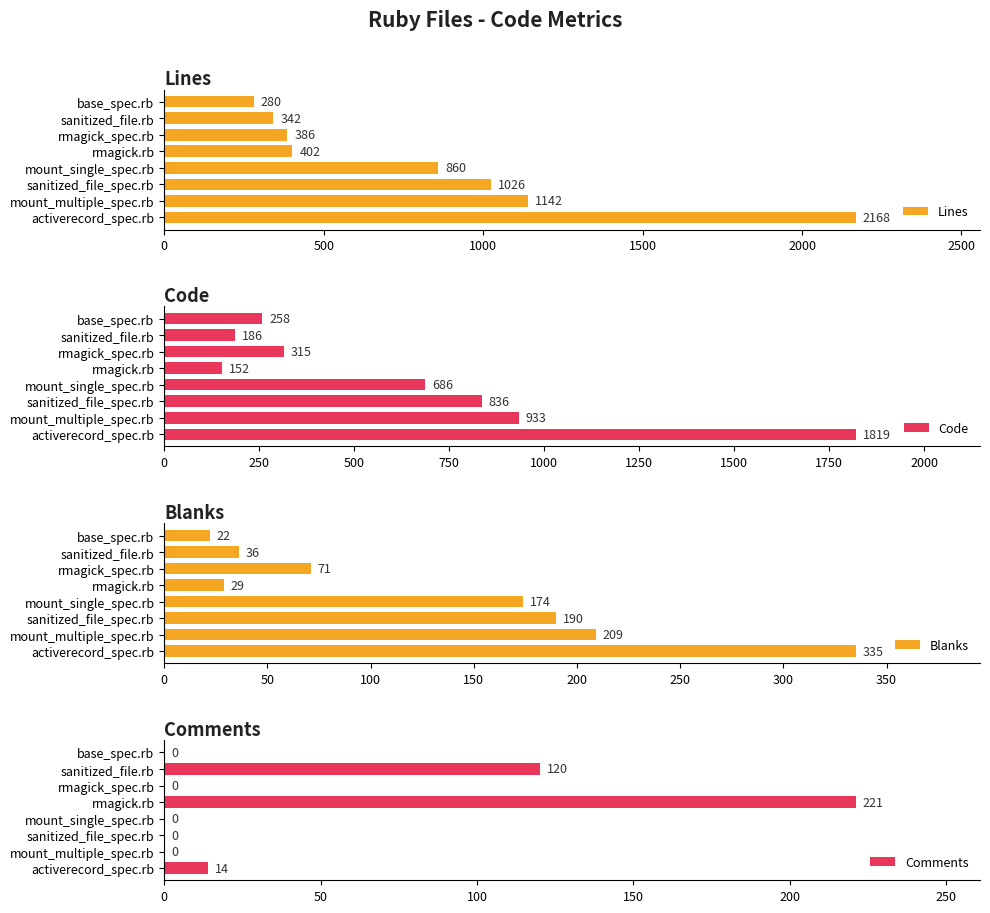

At which label is Lines closest to 1224?

mount_multiple_spec.rb